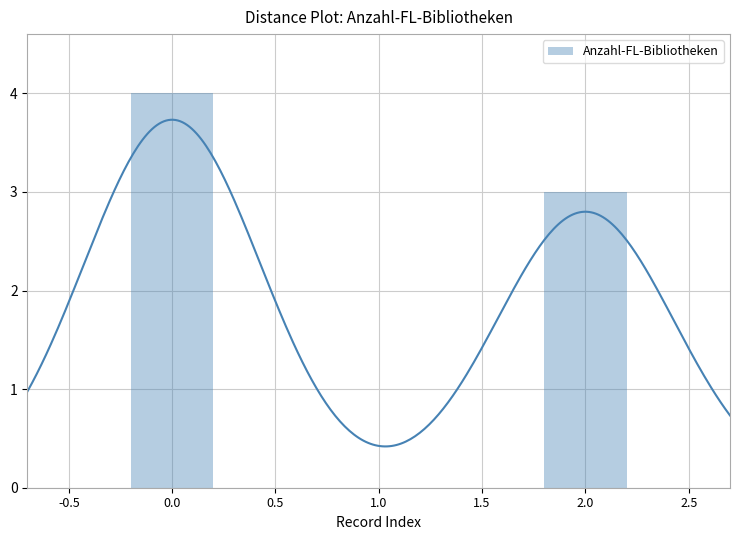

Are the bars grouped side by side (vs. stacked)?

No